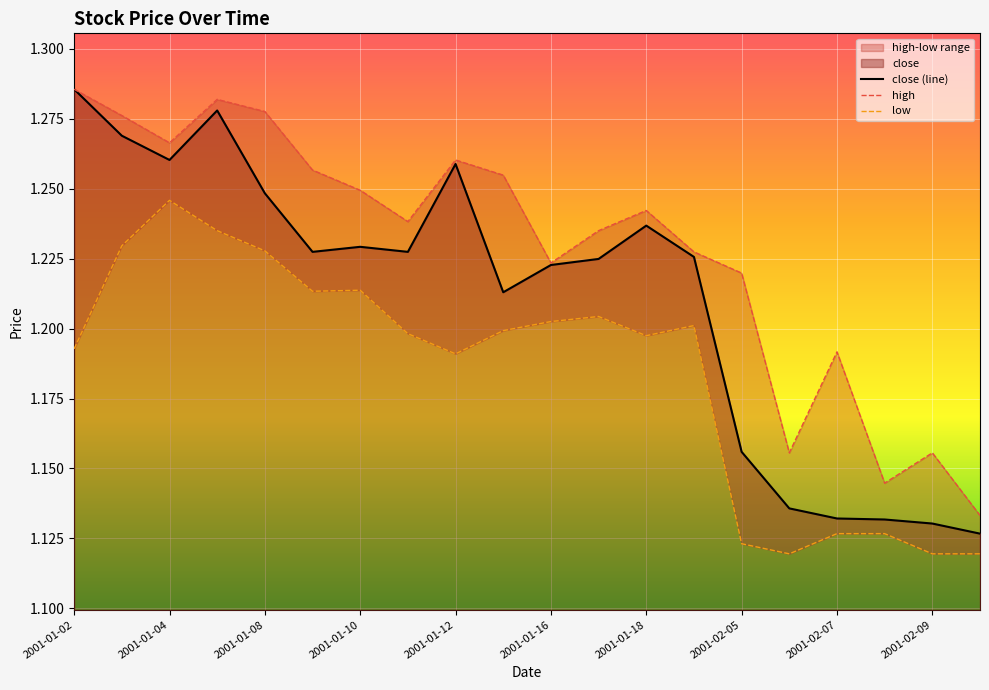

What is the maximum value for low?

1.2